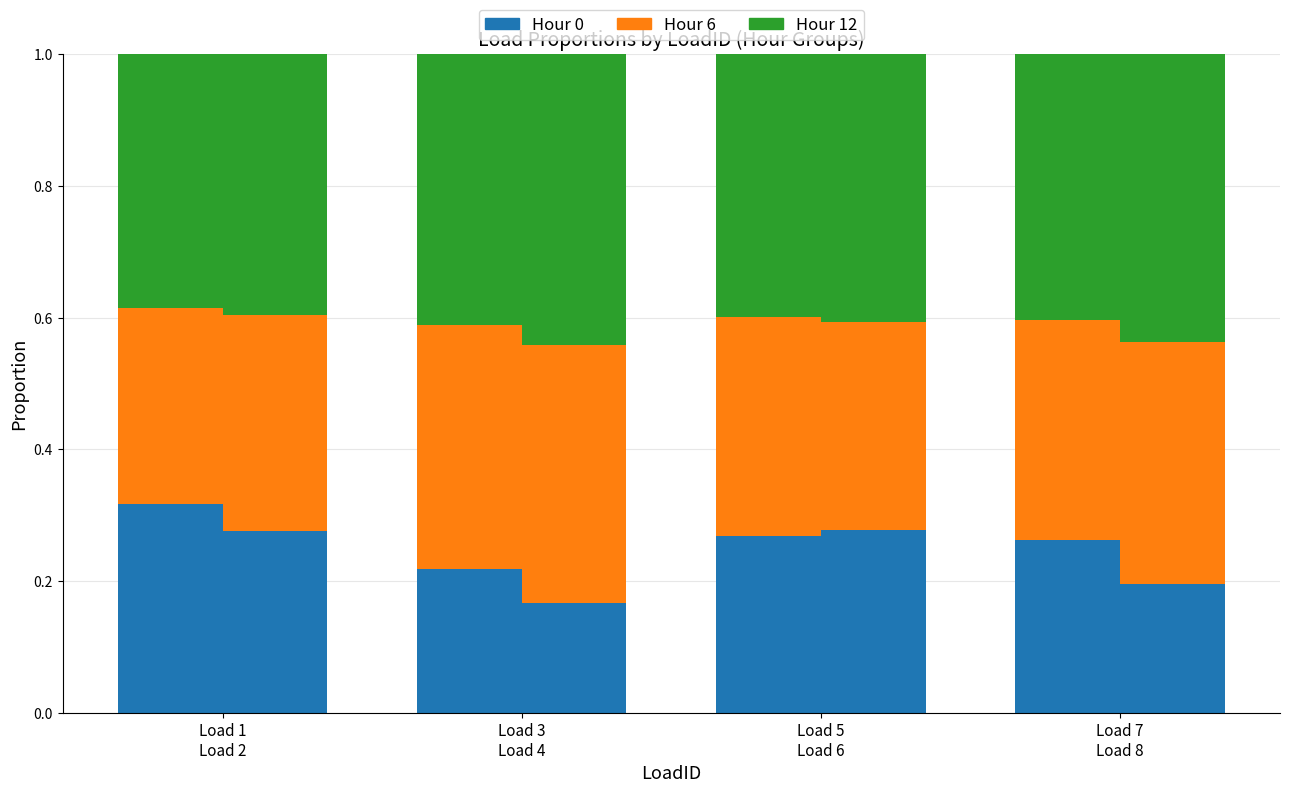

At which label does Hour 6 reach its minimum?

Load 1
Load 2